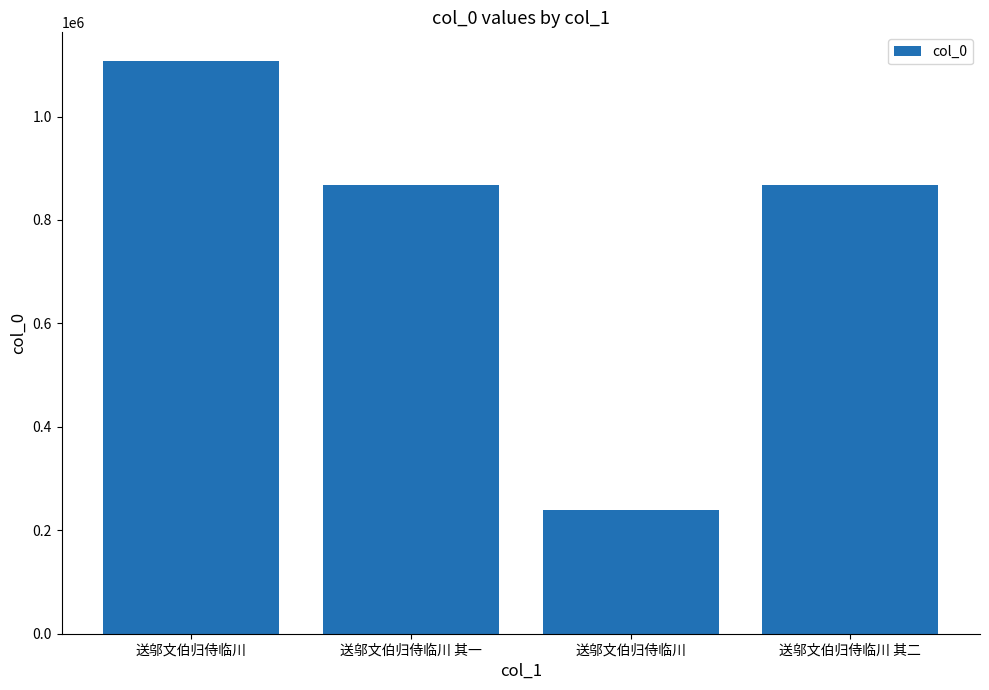

What is the label of the 3rd bar from the left?

送邬文伯归侍临川